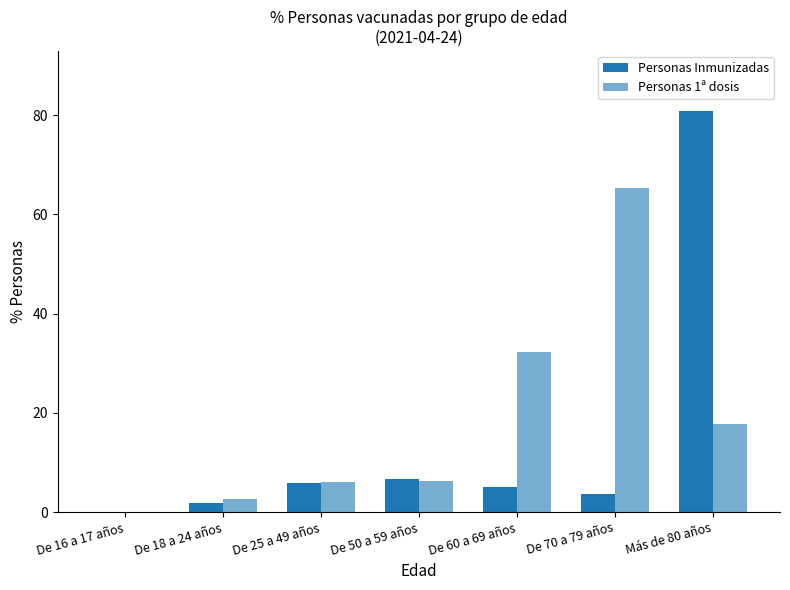

How many groups of bars are there?

7